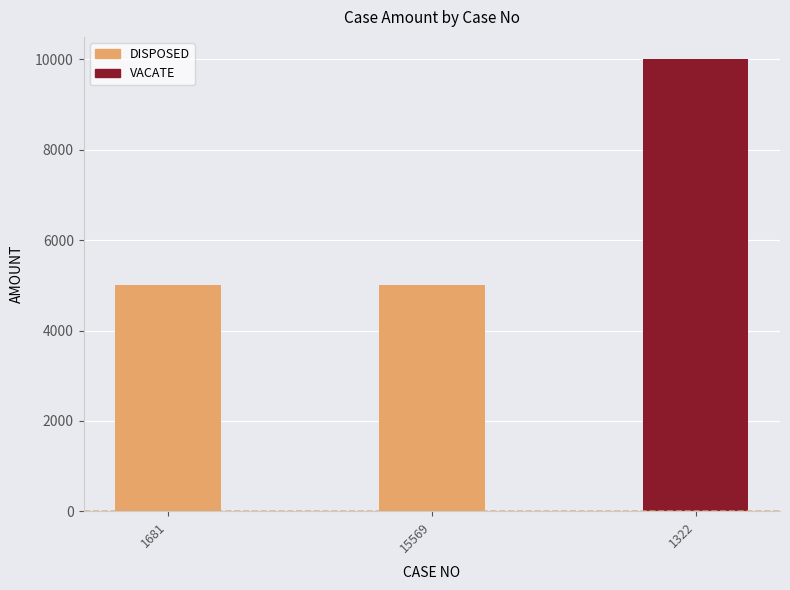

What is the ratio of the value at 15569 to the value at 1322?

0.5